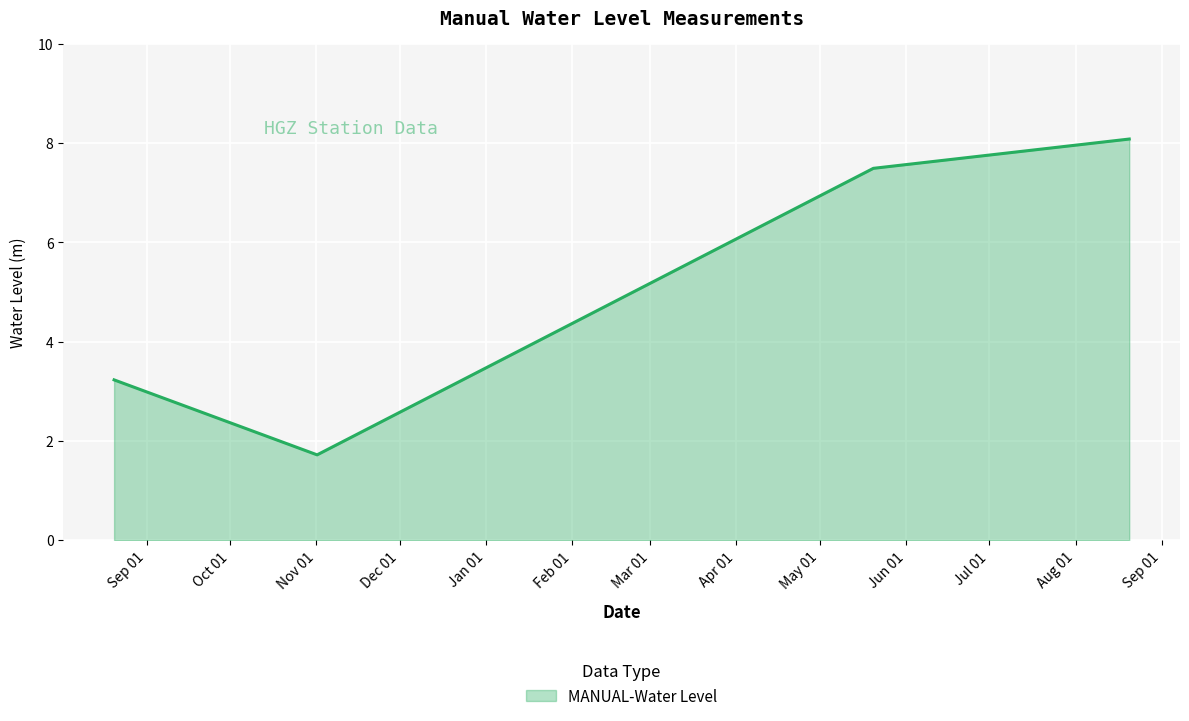

Count the number of values greater than 7.

2